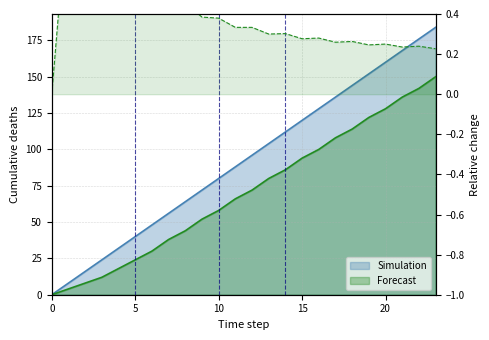

The value of Simulation at 3 is 8. True or false?

False